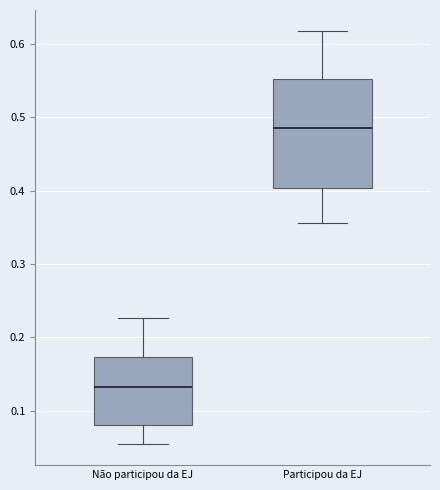

Reading left to right, transcribe this box plot: for each box, give where its median line is, the range the box spans, and where its two whiskers end, as read against the y-axis. The values are not printed on the chart, so give them approximately, as read against the axis.

Não participou da EJ: median 0.13, box 0.08 to 0.17, whiskers 0.05 to 0.23
Participou da EJ: median 0.48, box 0.40 to 0.55, whiskers 0.36 to 0.62